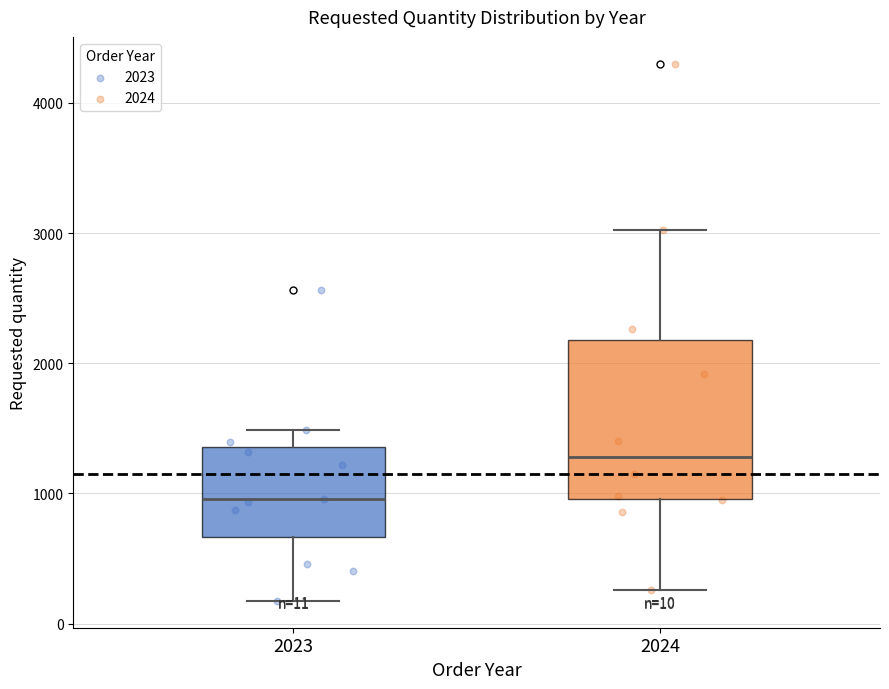

Which box's median line is the lowest?

2023